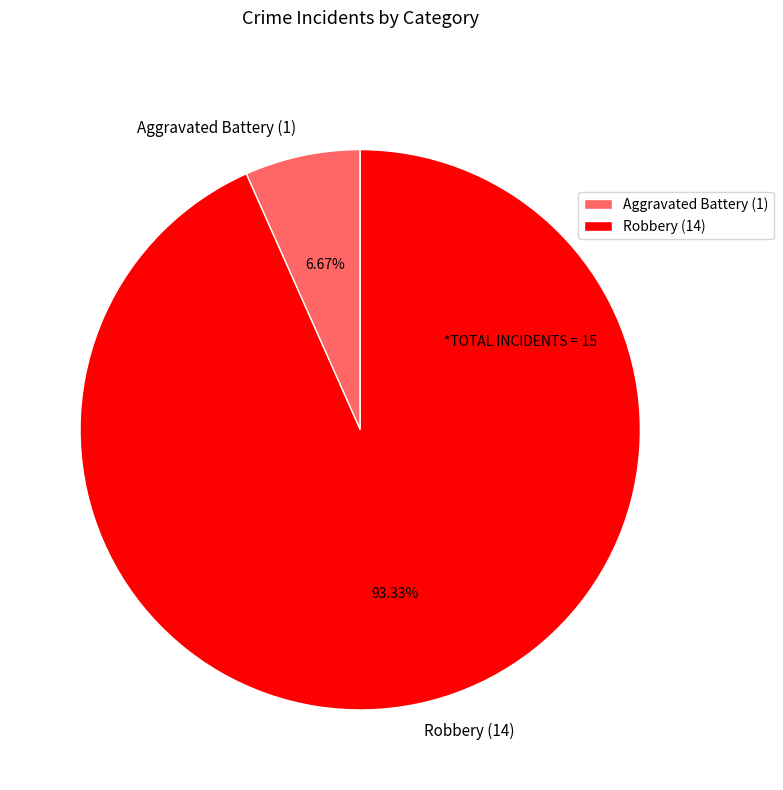

To the nearest percent, what is the difference between the largest and smallest slice percentages?

87%